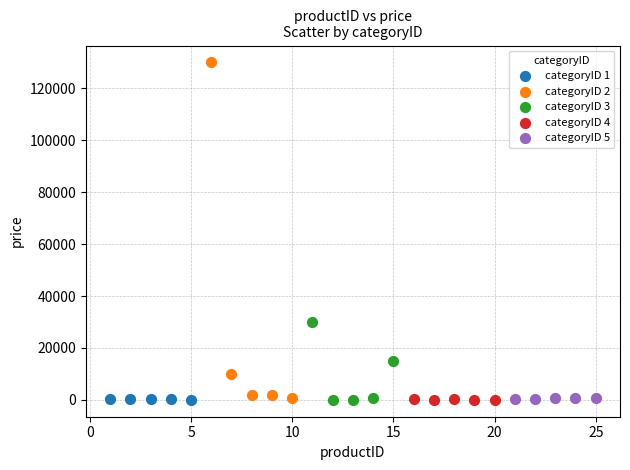

Which series has the widest spread of Y values?

categoryID 2